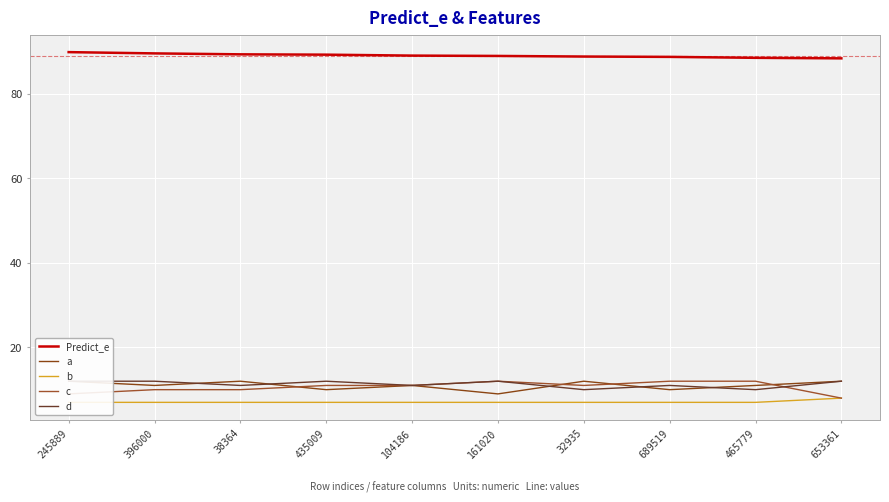

How many b values are between 7 and 8?

10